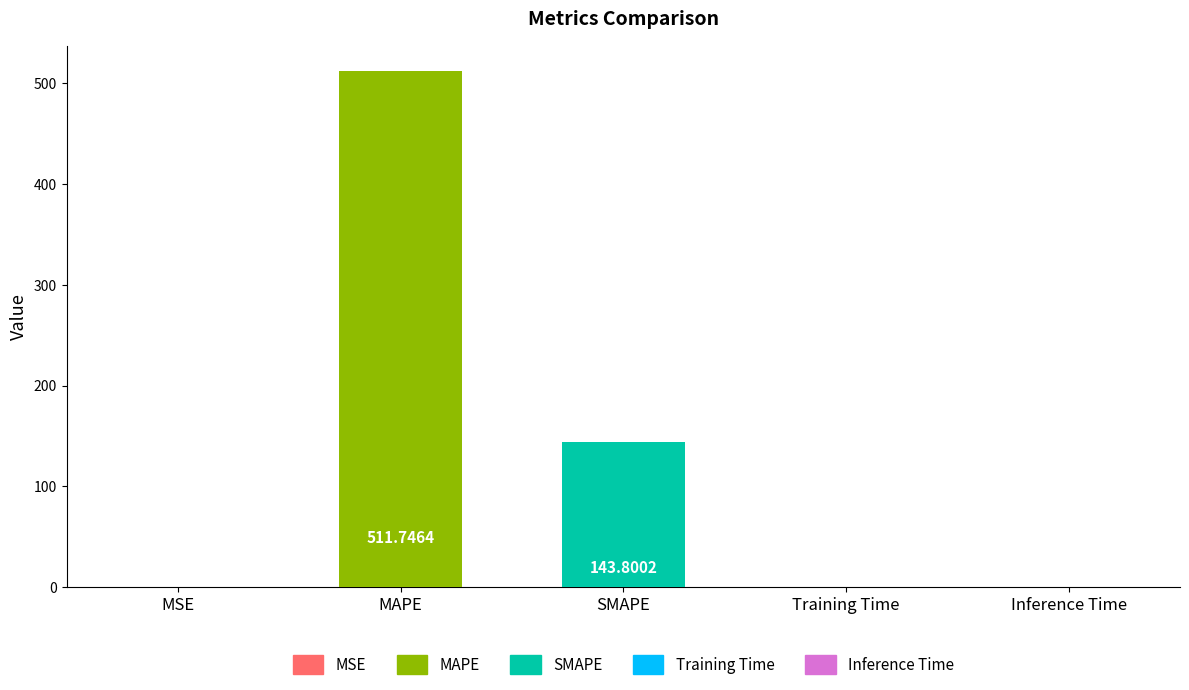

At which label is the value closest to 255?

SMAPE